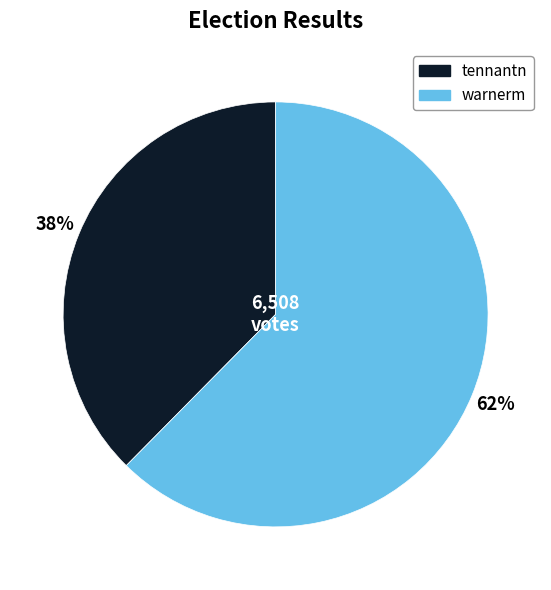

Do warnerm and tennantn together represent more than half of the pie?

Yes